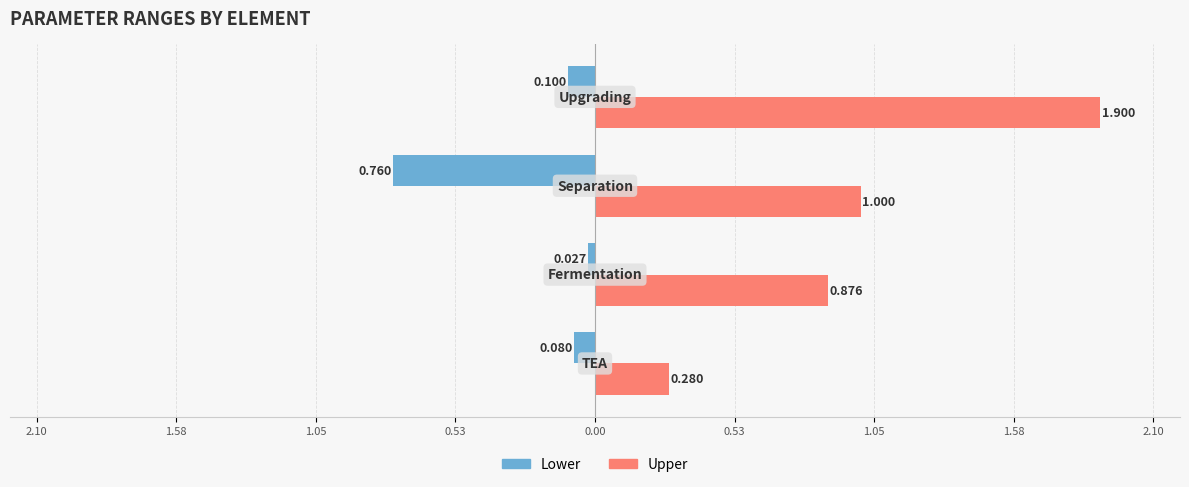

What are all the series names shown in the legend?

Lower, Upper